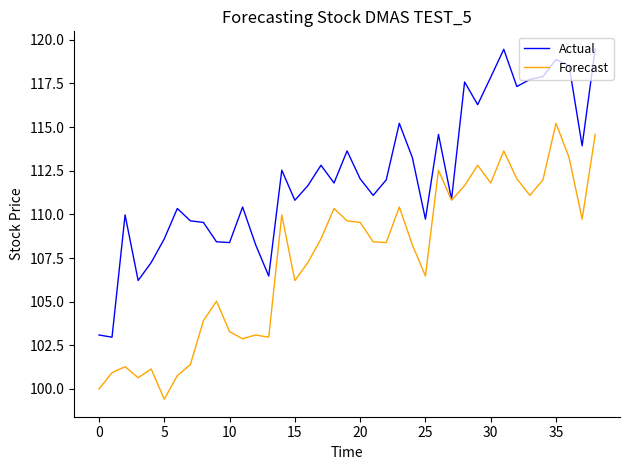

What is the average value of the Forecast series?

107.5